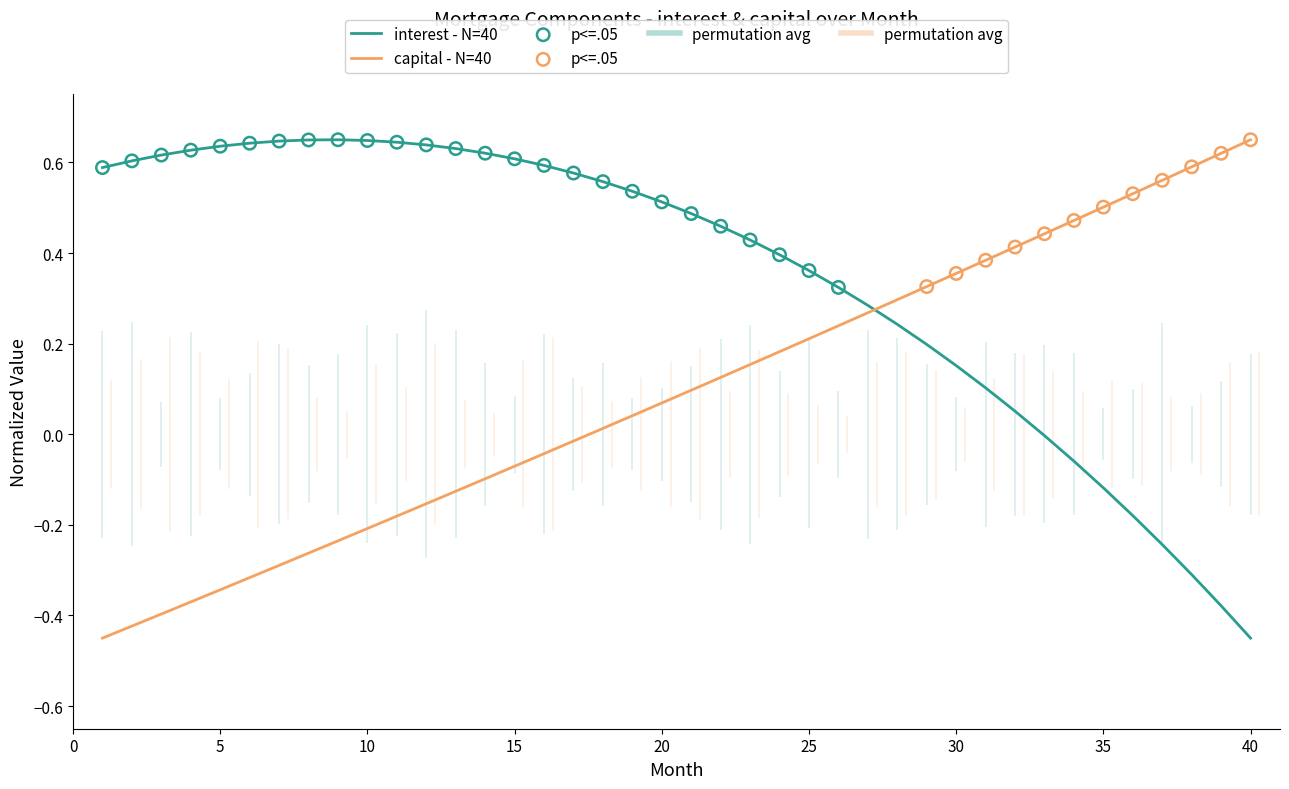

Which series has the widest spread of Y values?

interest